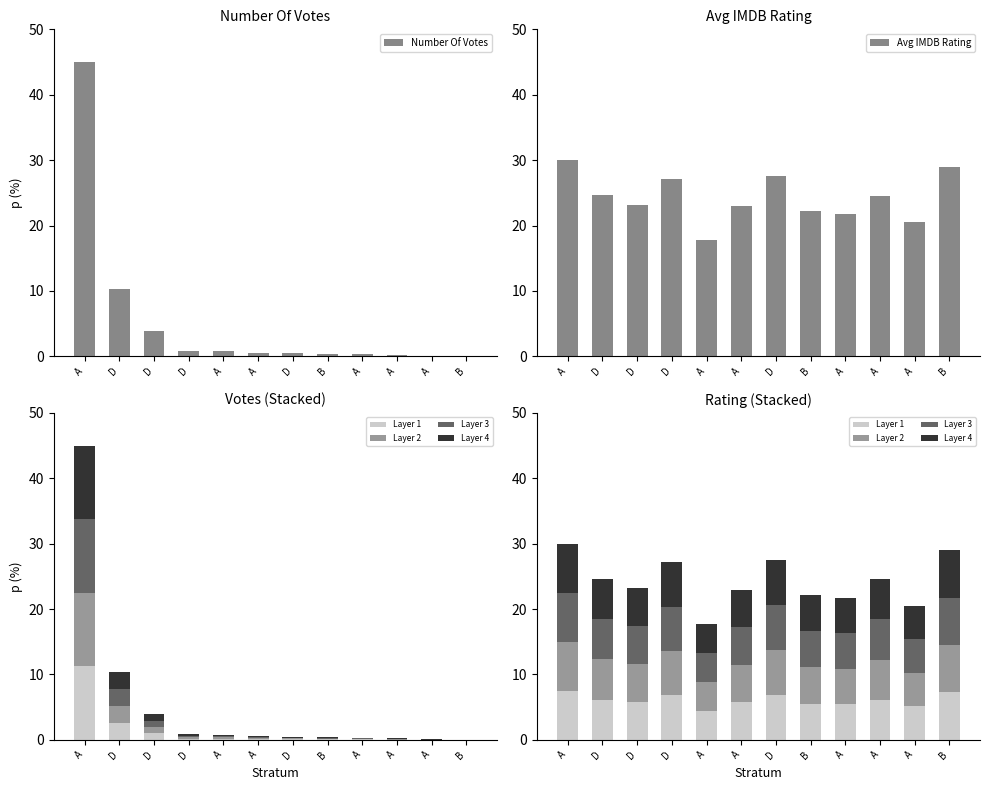

How many groups of bars are there?

12